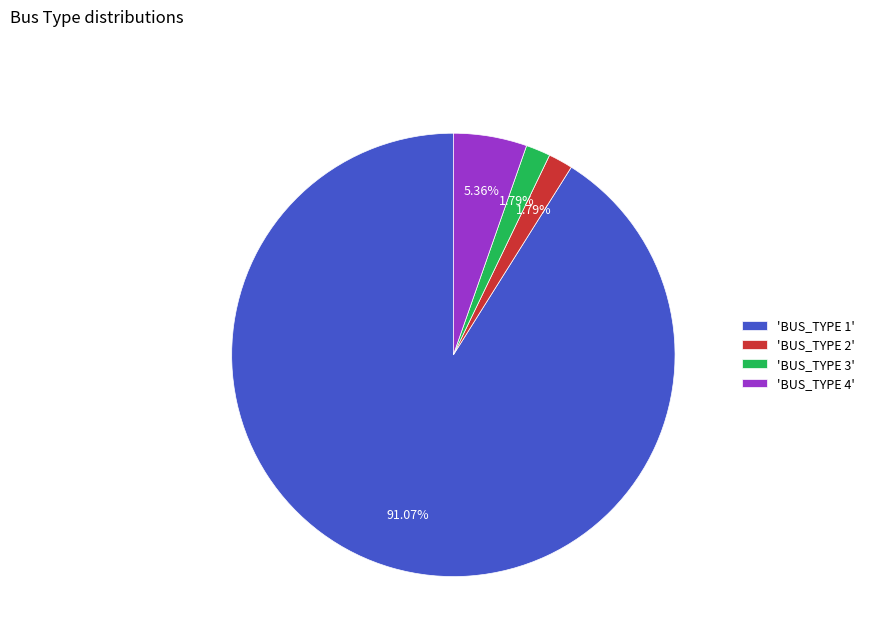

Does 'BUS_TYPE 4' account for over 50% of the chart?

No